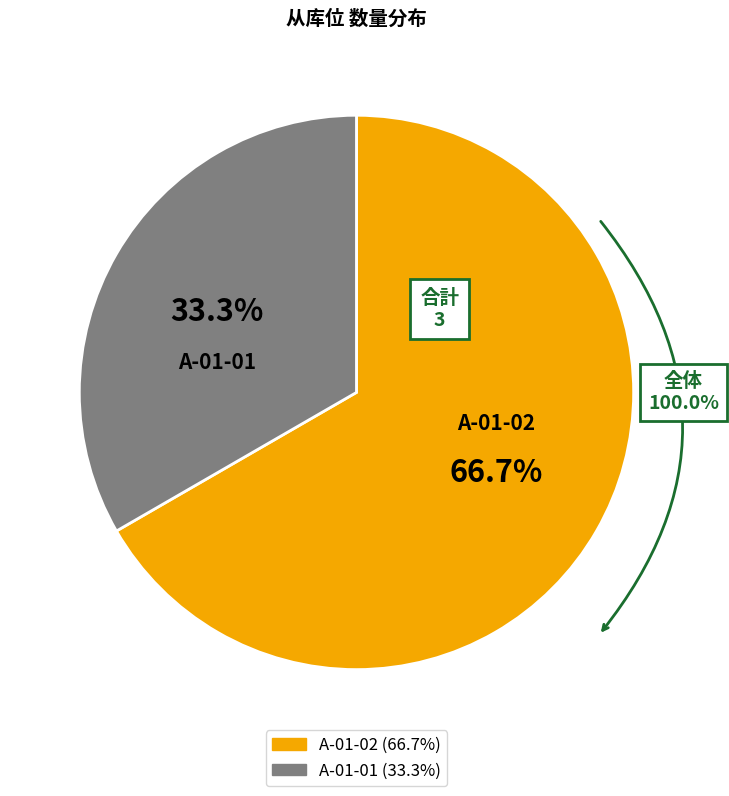

What is the majority slice?

A-01-02